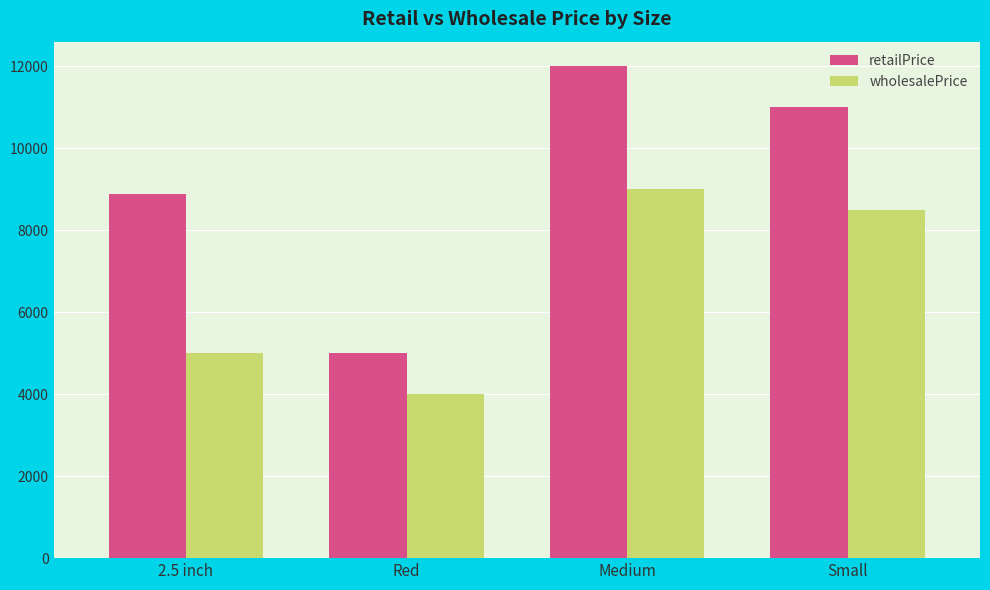

What is the approximate value of wholesalePrice at 2.5 inch, to the nearest 10?

5000